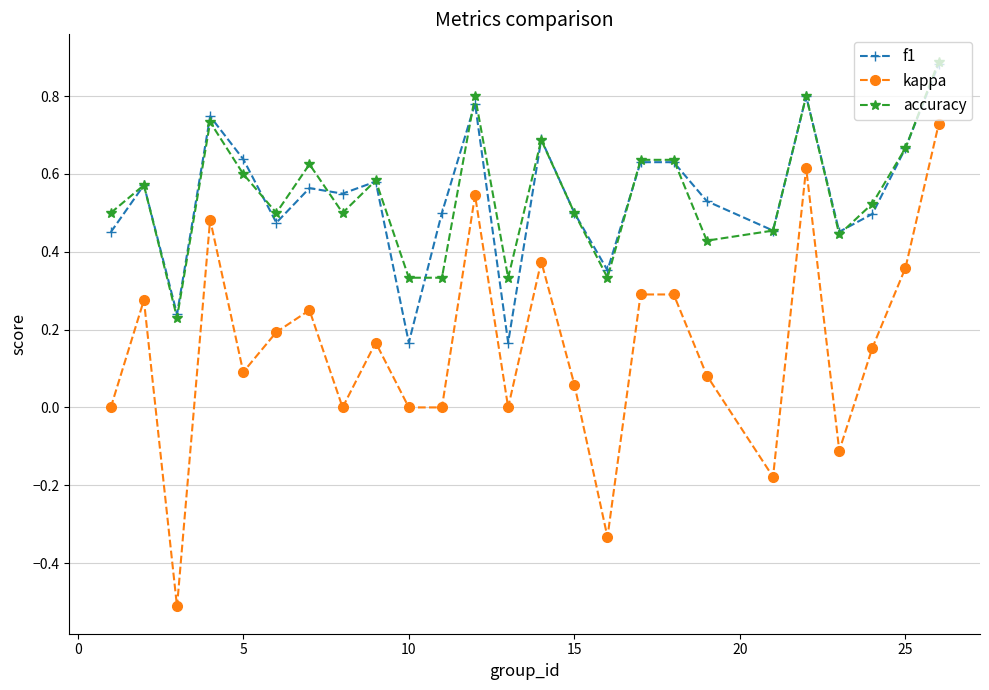

True or false: kappa has more than 1 interior local peaks.

True